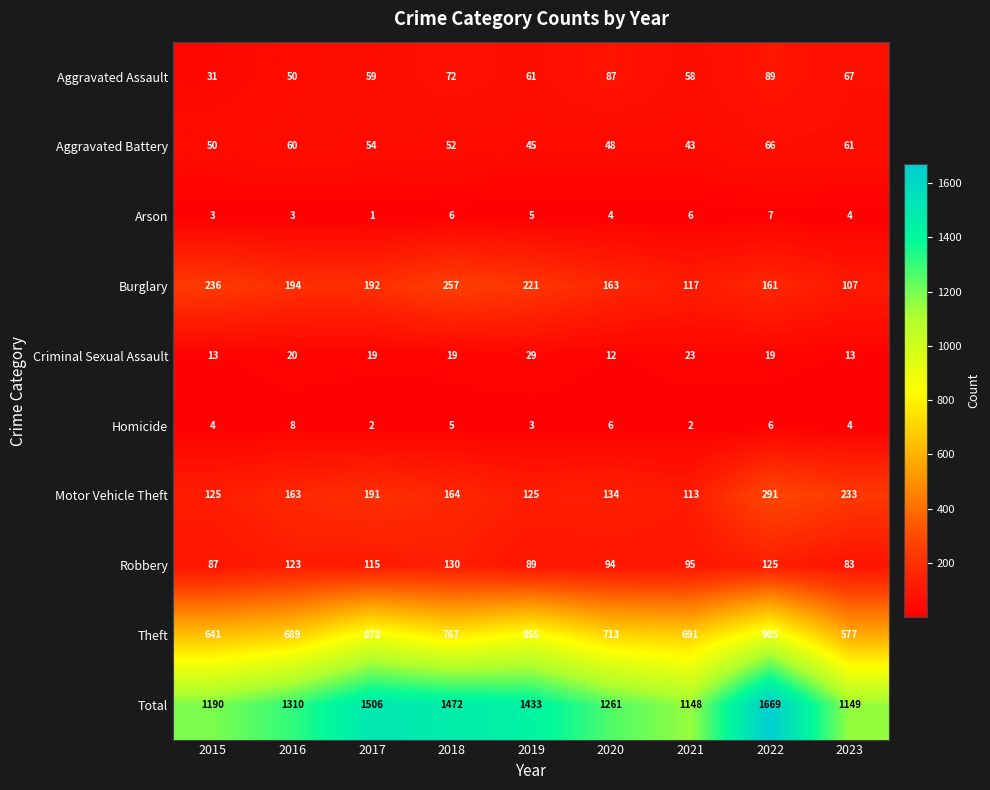

The Total series shows 2541 at 2022. True or false?

False